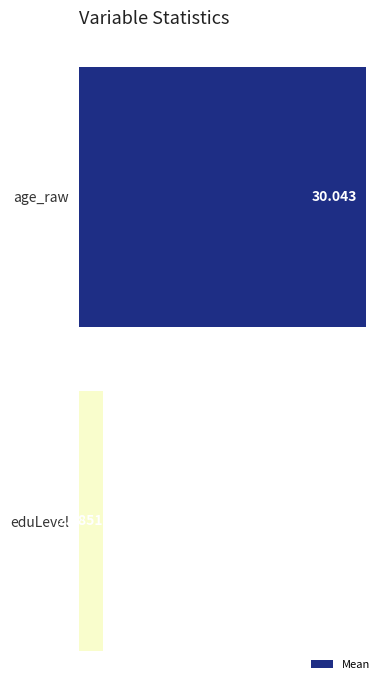

What is the label of the 1st bar from the bottom?

eduLevel